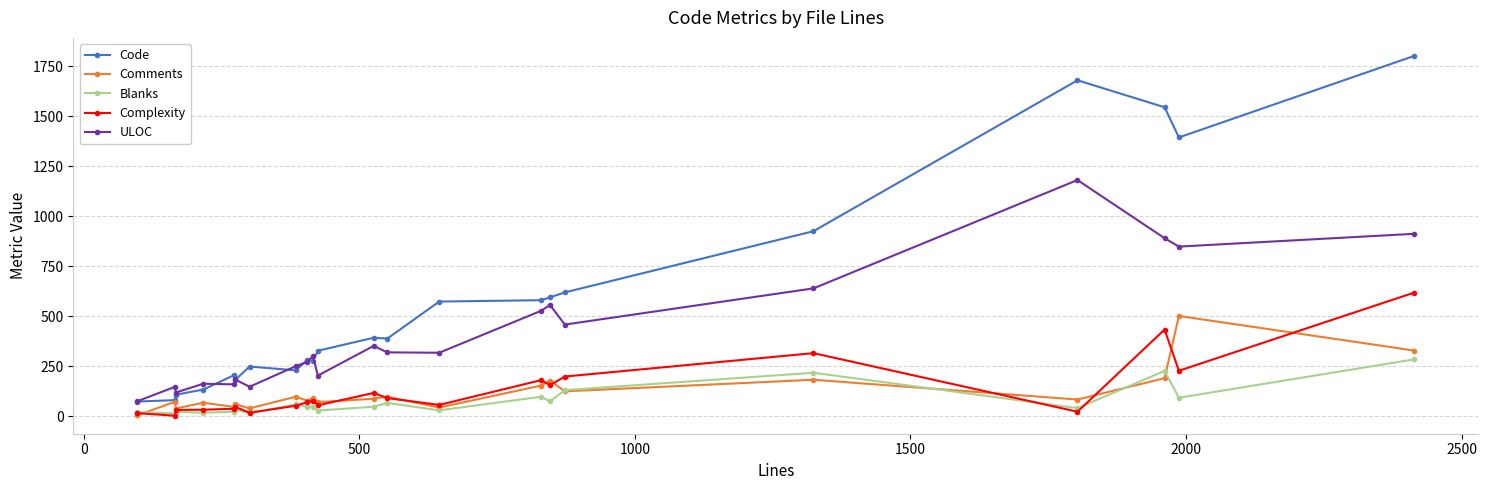

List the series in order of their peak value, lowest first.

Blanks, Comments, Complexity, ULOC, Code